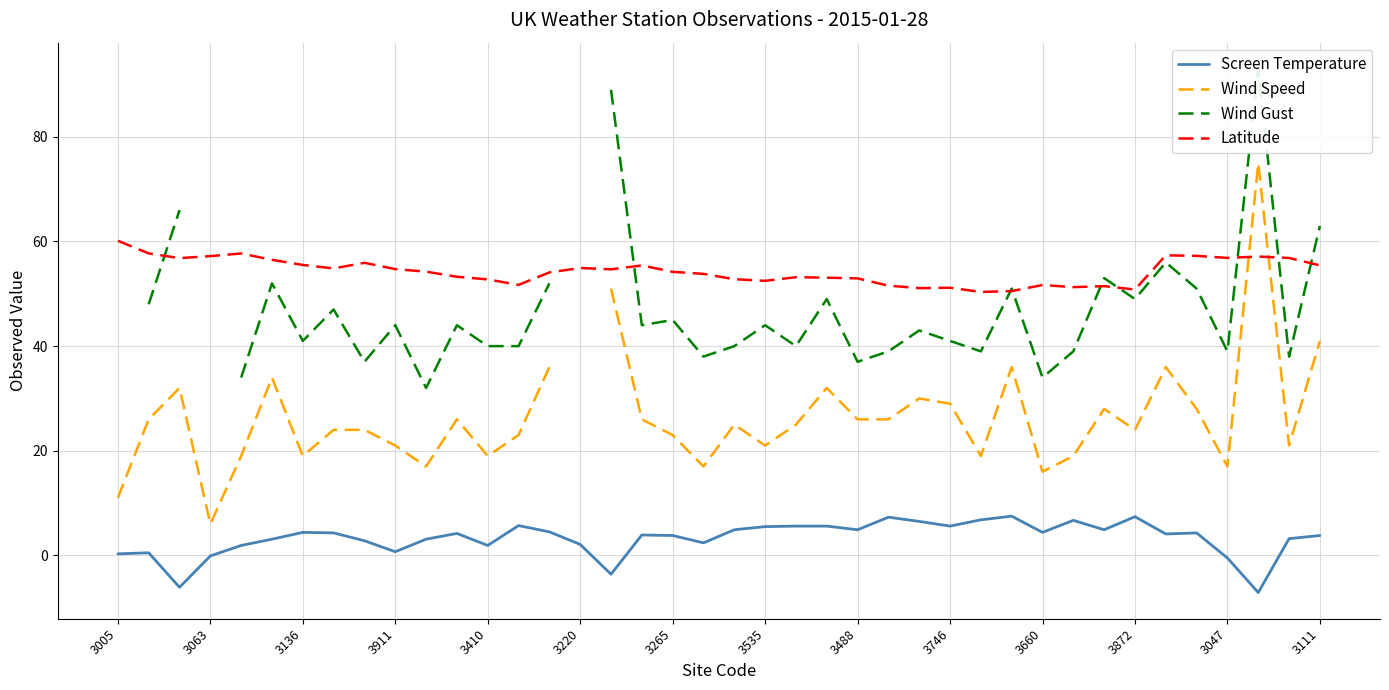

True or false: Screen Temperature and Latitude intersect in this chart.

False